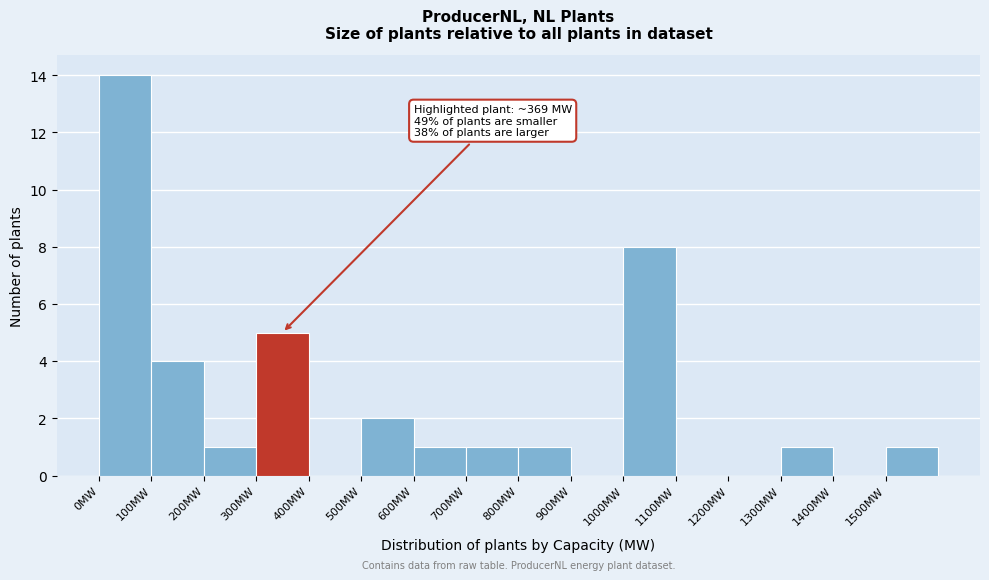

Which range on the x-axis has the tallest bar?

0 to 100